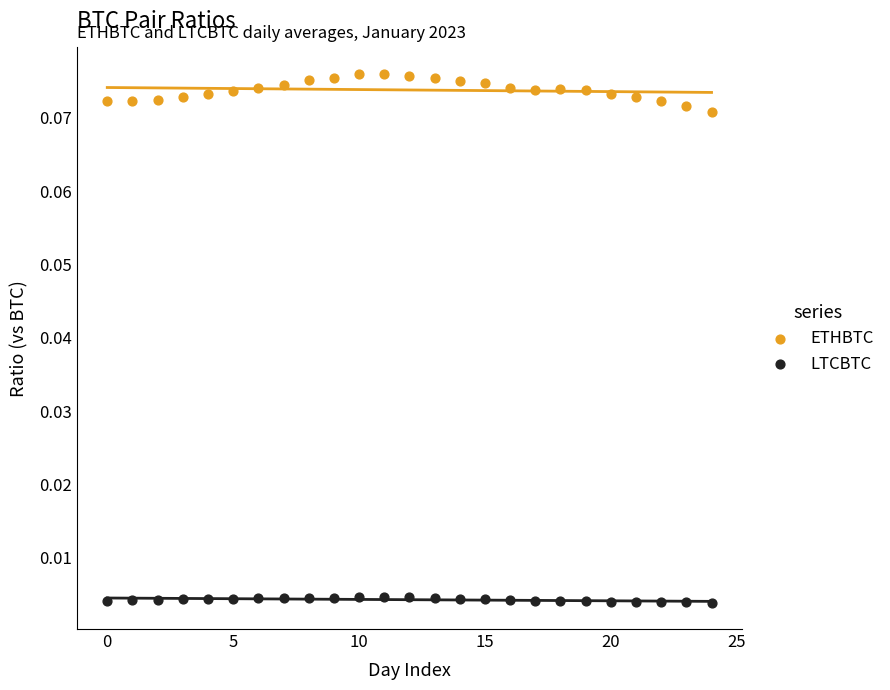

Which series reaches the maximum Y coordinate?

ETHBTC